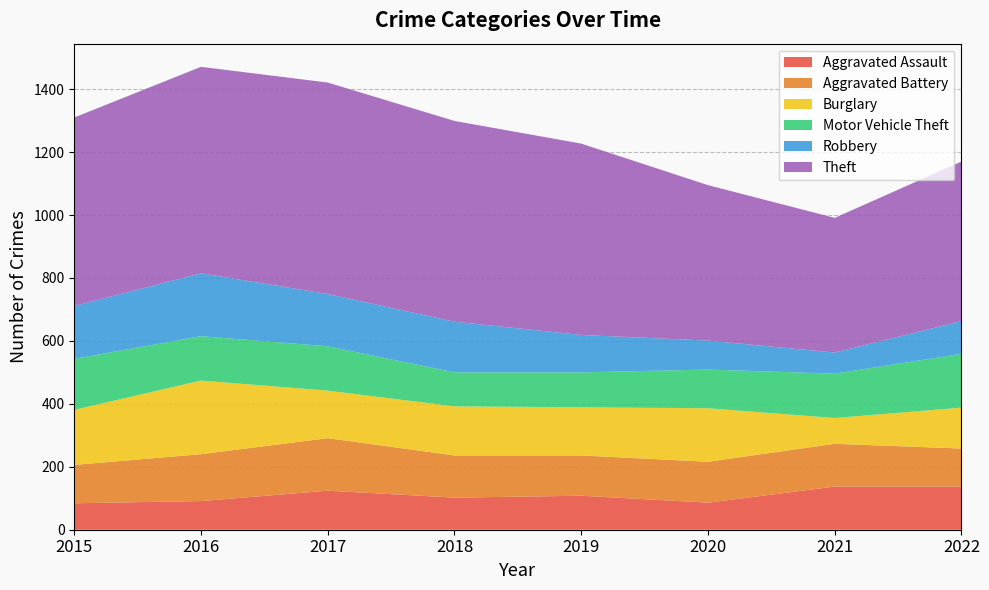

Which label corresponds to the largest value in the chart?

2017